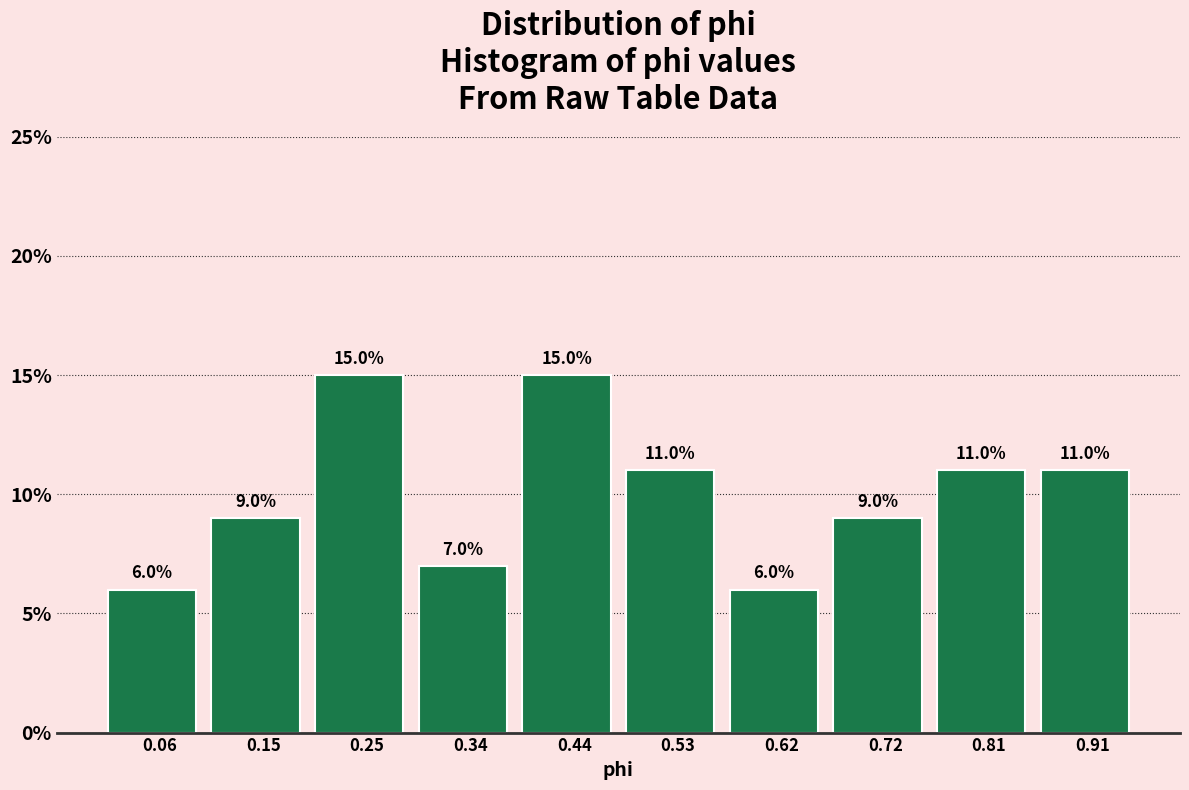

Reading left to right, list every bar in this chart as the range it spans on the x-axis followed by its height. The bar edges are not printed on the chart, so give them approximately, as read against the axis.

0.01 to 0.11: 6.0
0.11 to 0.20: 9.0
0.20 to 0.29: 15.0
0.29 to 0.39: 7.0
0.39 to 0.48: 15.0
0.48 to 0.58: 11.0
0.58 to 0.67: 6.0
0.67 to 0.76: 9.0
0.76 to 0.86: 11.0
0.86 to 0.95: 11.0